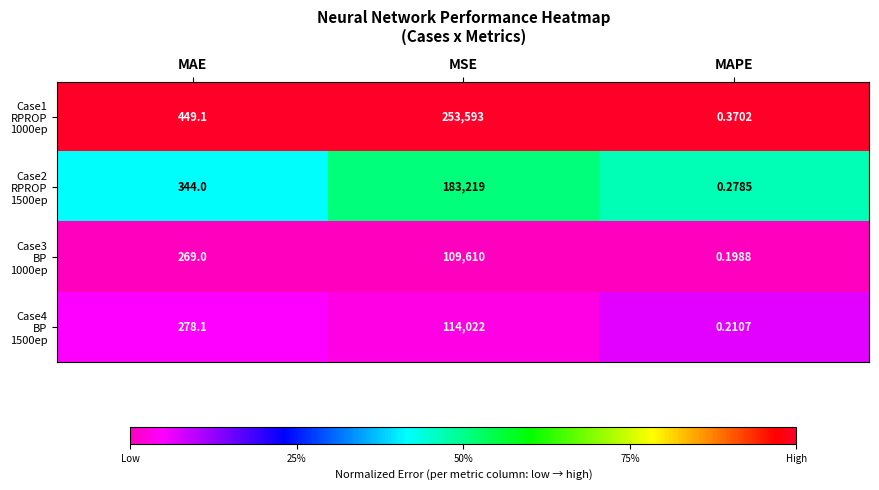

At which category does the chart reach its minimum across all series?

MAPE